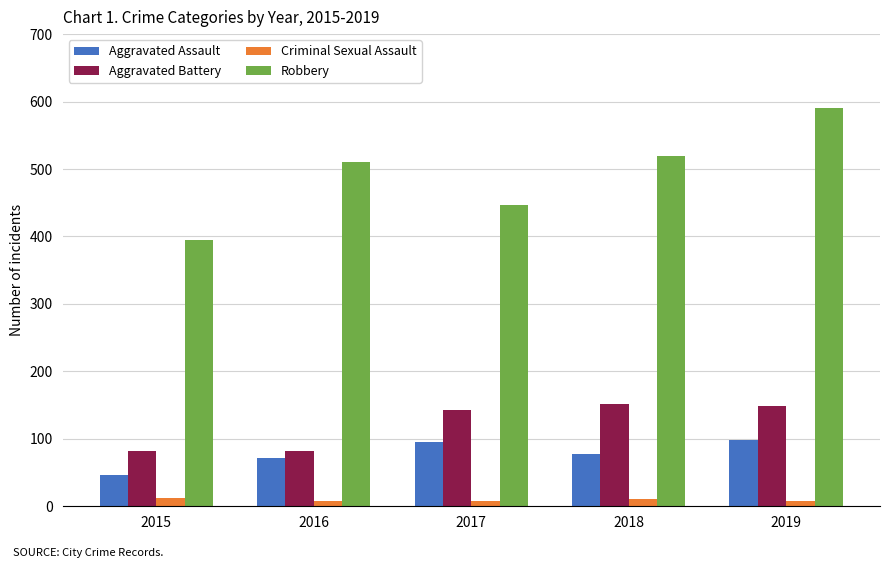

What is the difference between the Robbery values at 2019 and 2017?

145